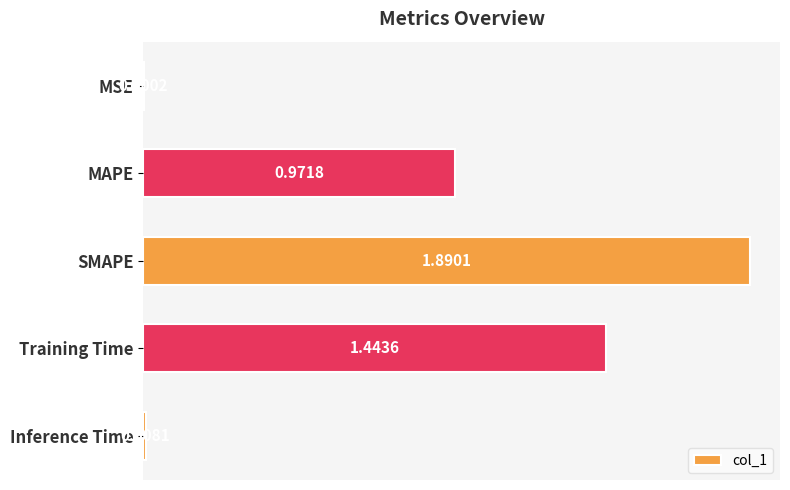

What is the change in value from MAPE to SMAPE?

+0.9